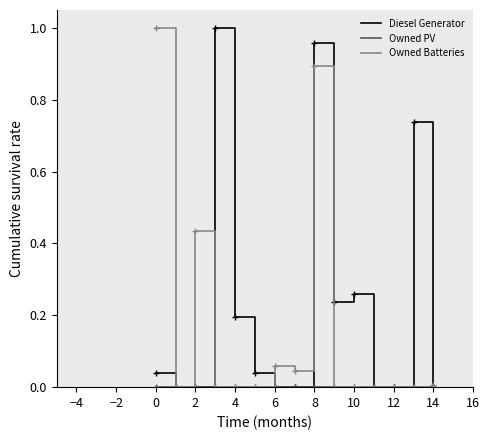

Does the chart have visible grid lines?

No